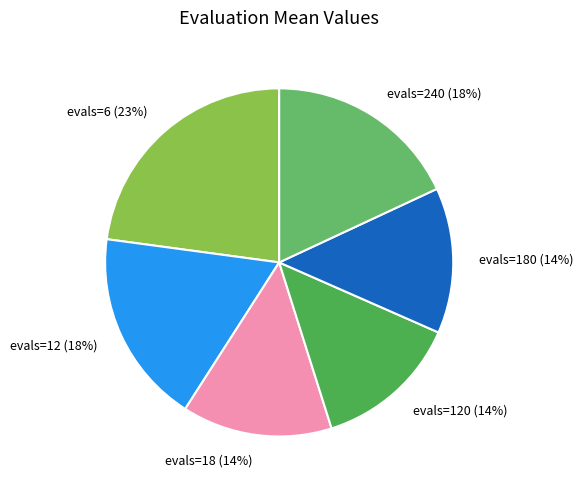

Does evals=12 account for over 50% of the chart?

No